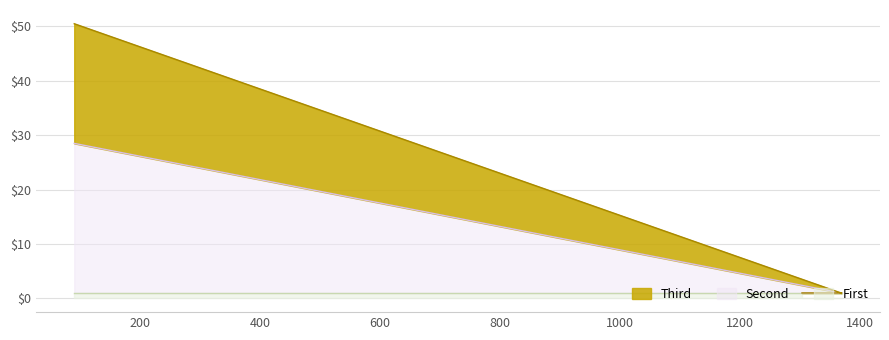

Rank the categories by Third value from lowest to highest.

1368, 1369, 1303, 91